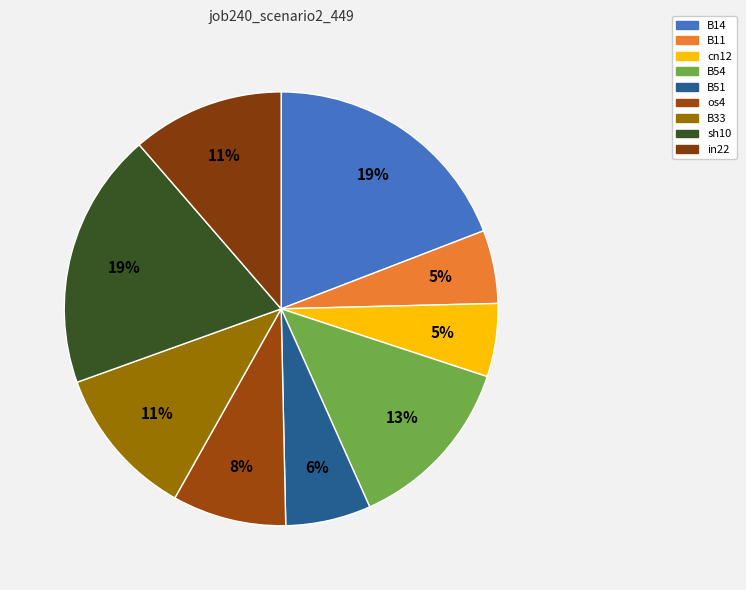

True or false: B33 accounts for 24% of the total.

False